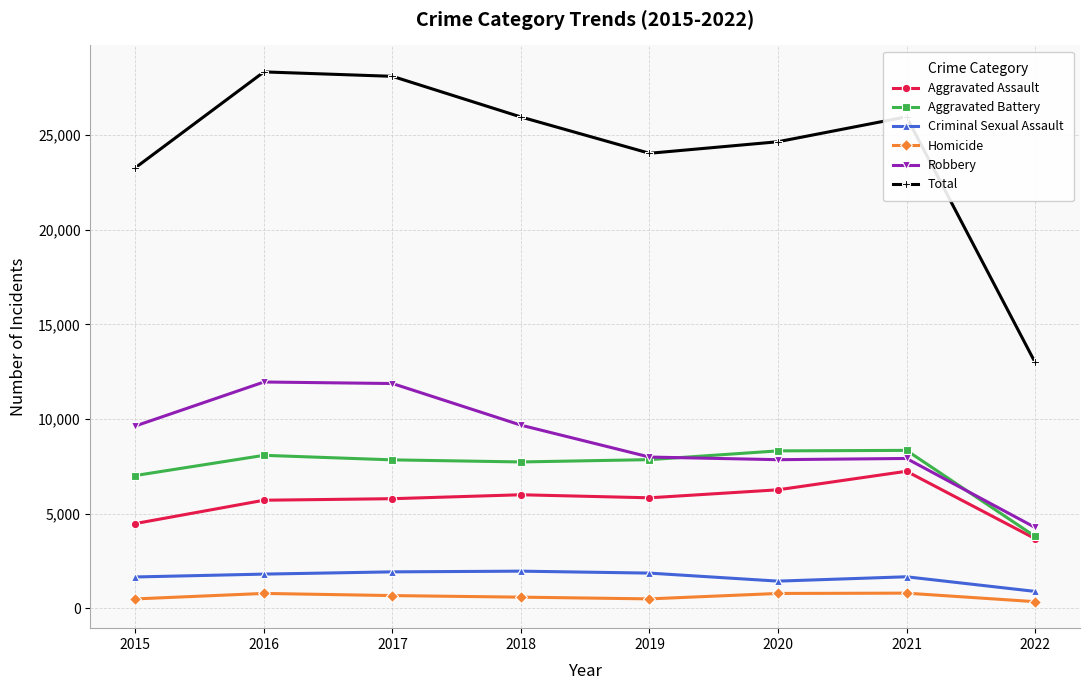

Which category has the lowest value in the Robbery series?

2022